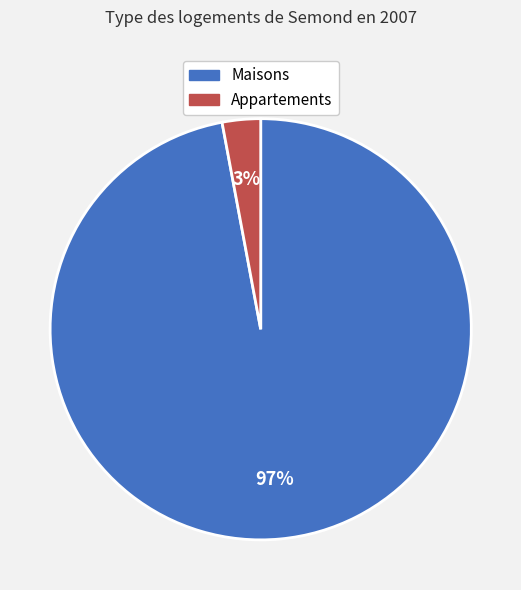

To the nearest percent, what is the difference between the largest and smallest slice percentages?

94%